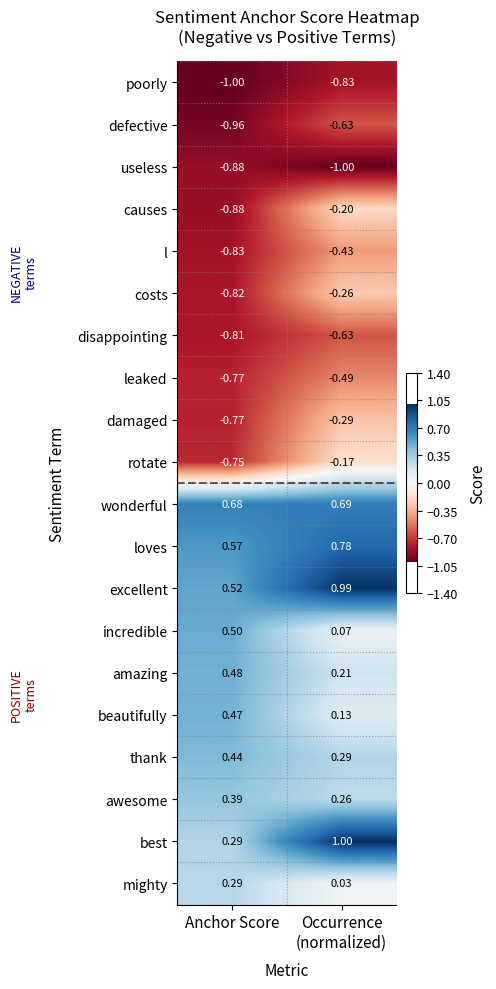

Where is loves nearest to the value 0?

Anchor Score